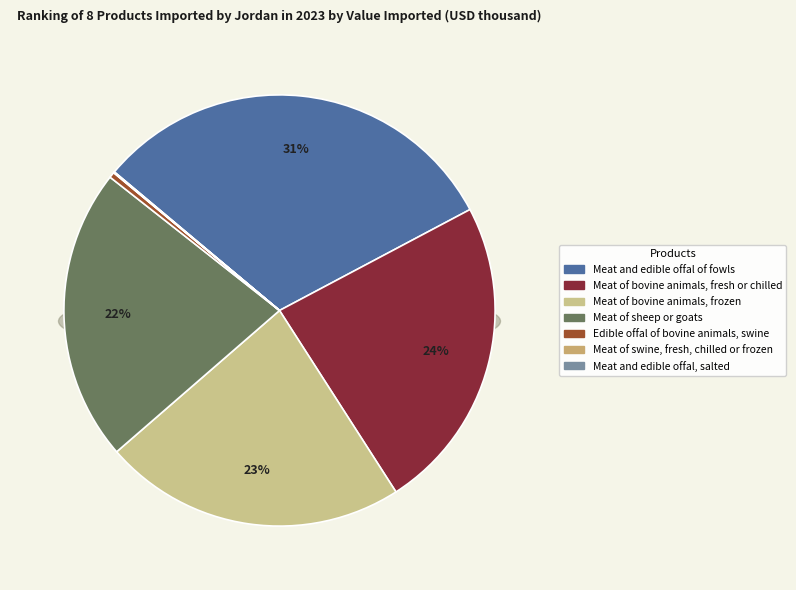

Which has a higher value, Meat of sheep or goats or Edible offal of bovine animals, swine?

Meat of sheep or goats